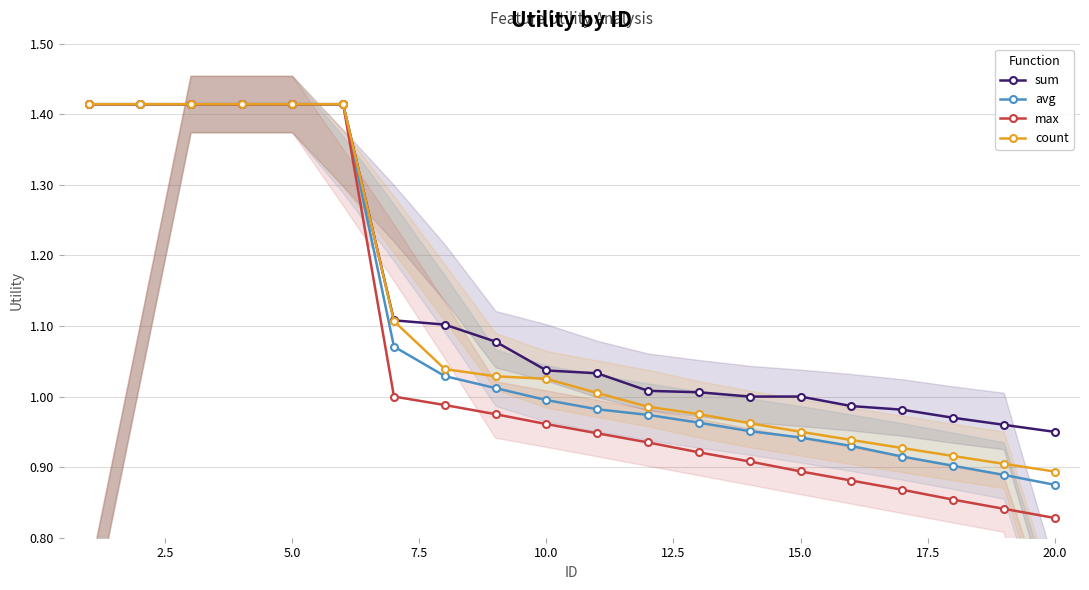

The value of avg at 20.0 is 0.5. True or false?

False